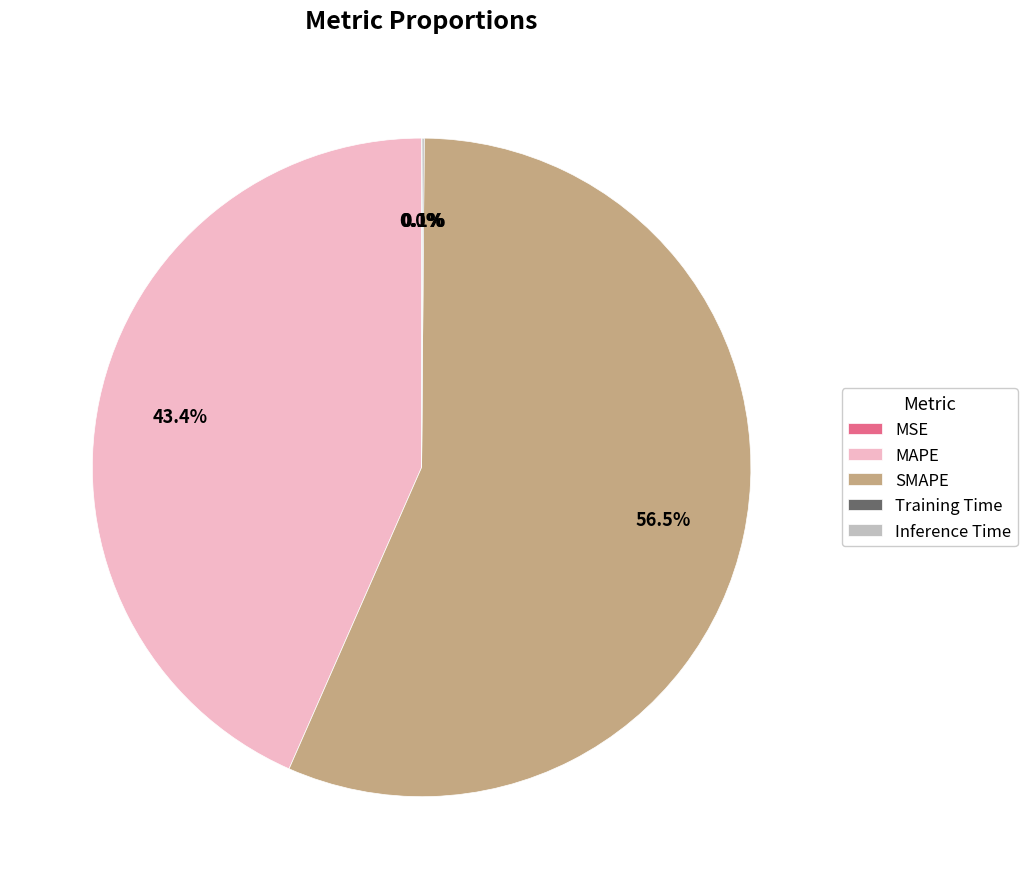

What is the ratio of the value at SMAPE to the value at MAPE?

1.3